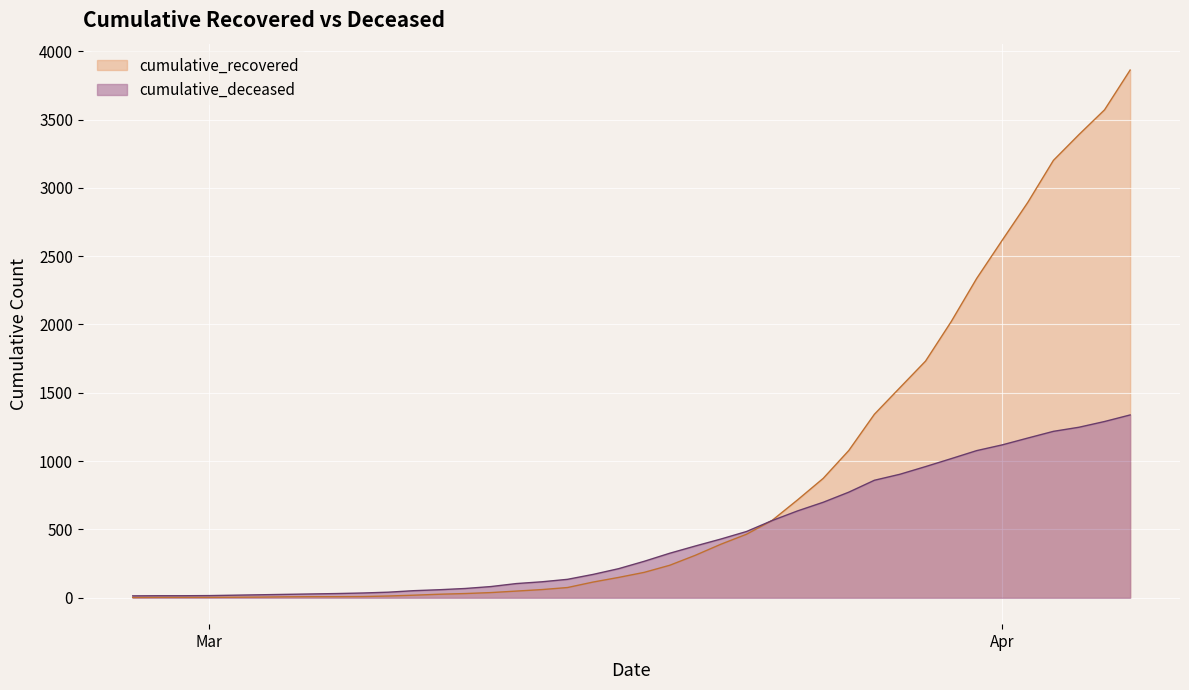

At which label does cumulative_recovered reach its minimum?

2020-02-27